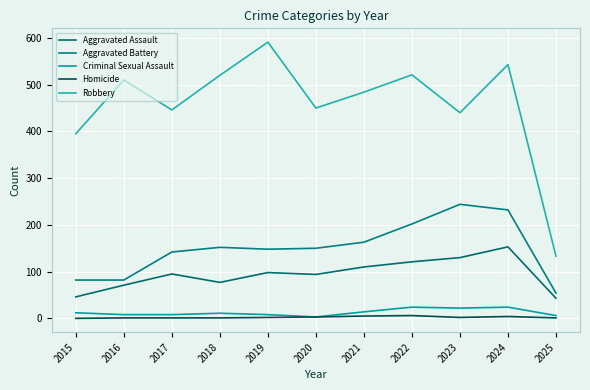

List the series in order of their peak value, highest first.

Robbery, Aggravated Battery, Aggravated Assault, Criminal Sexual Assault, Homicide